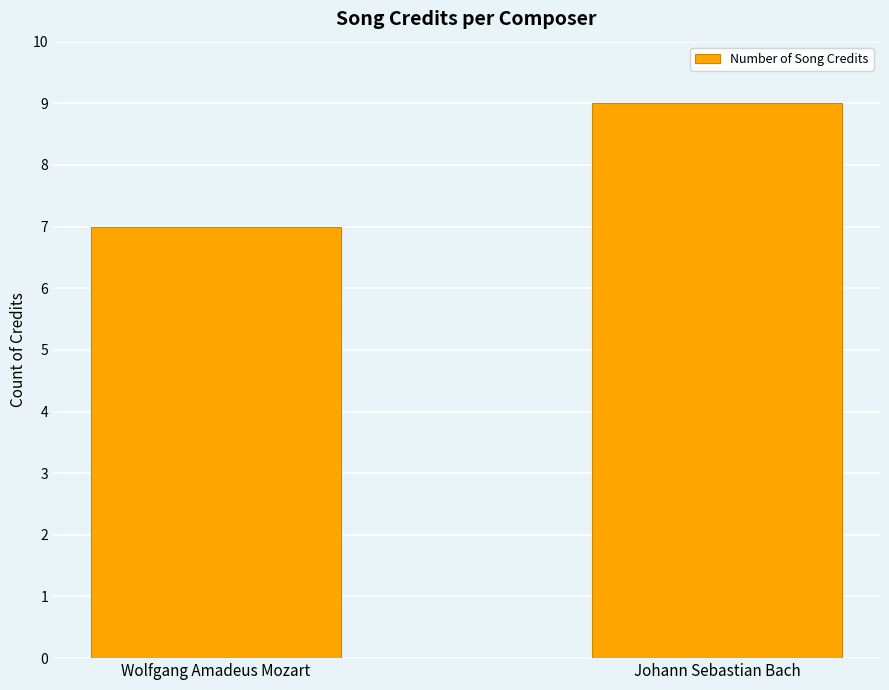

What is the approximate value at Johann Sebastian Bach?

9